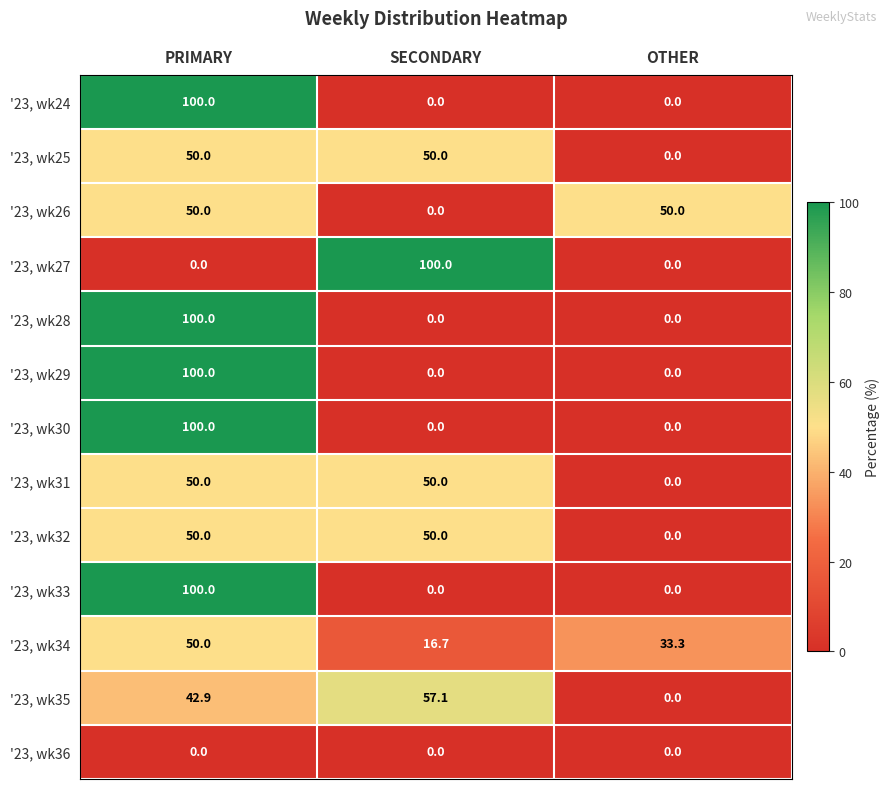

What is the spread (max minus min) of values at SECONDARY?

100.0